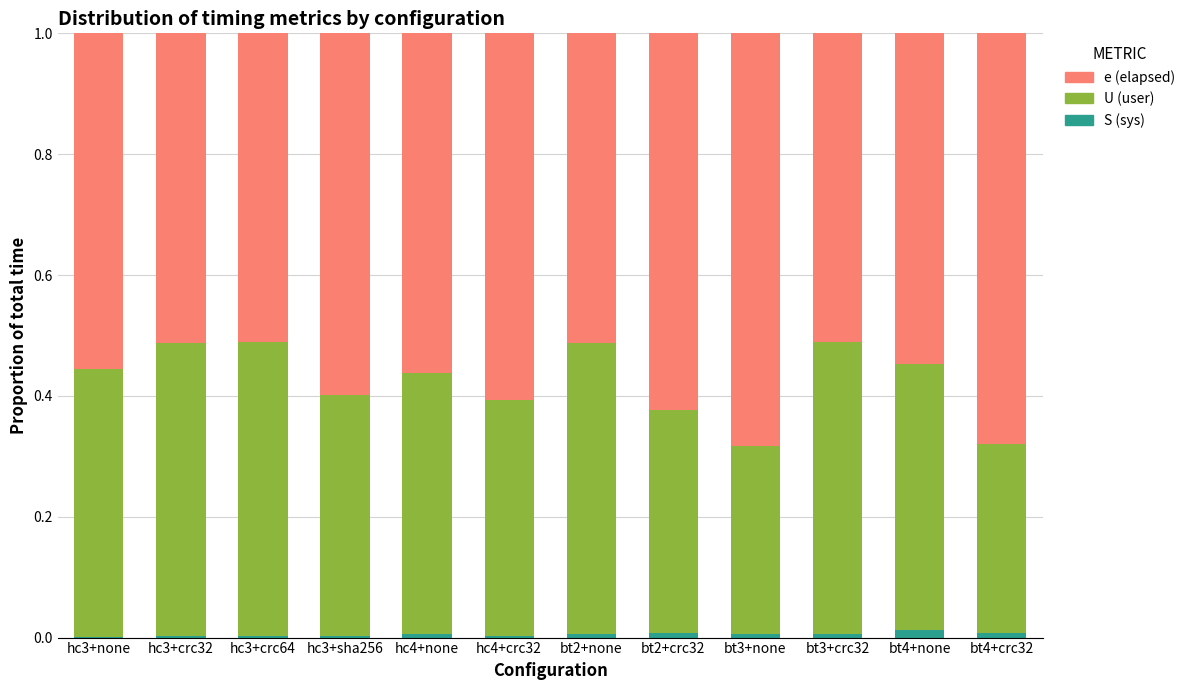

Does the chart contain stacked bars?

Yes